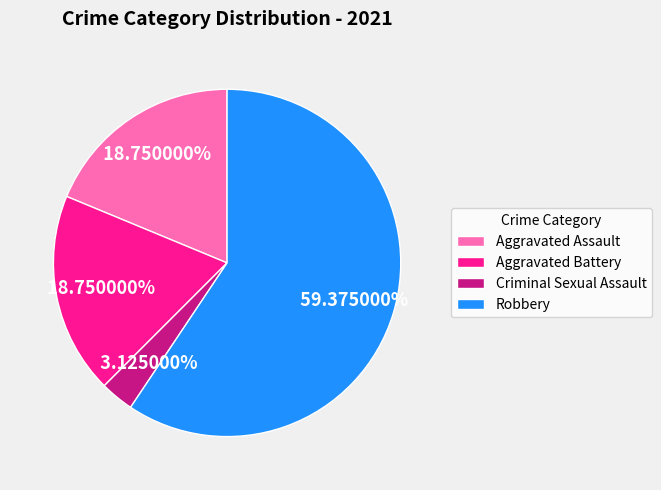

What is the smallest slice in the pie chart?

Criminal Sexual Assault